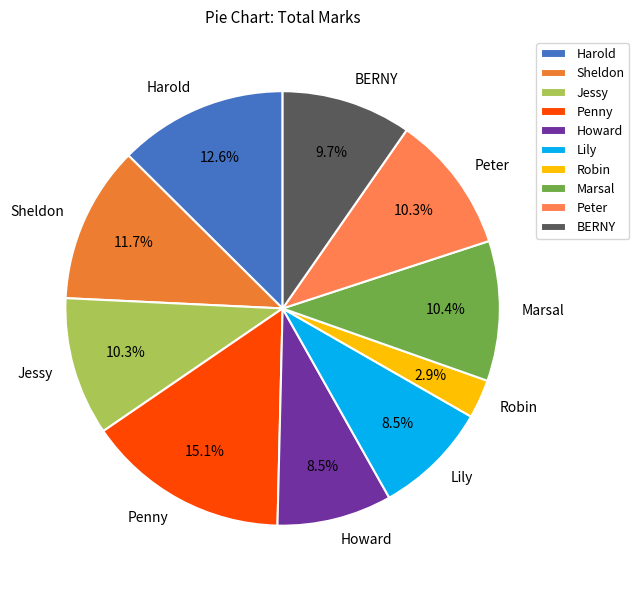

Approximately how many times larger is the value at Jessy compared to Howard?

1.2